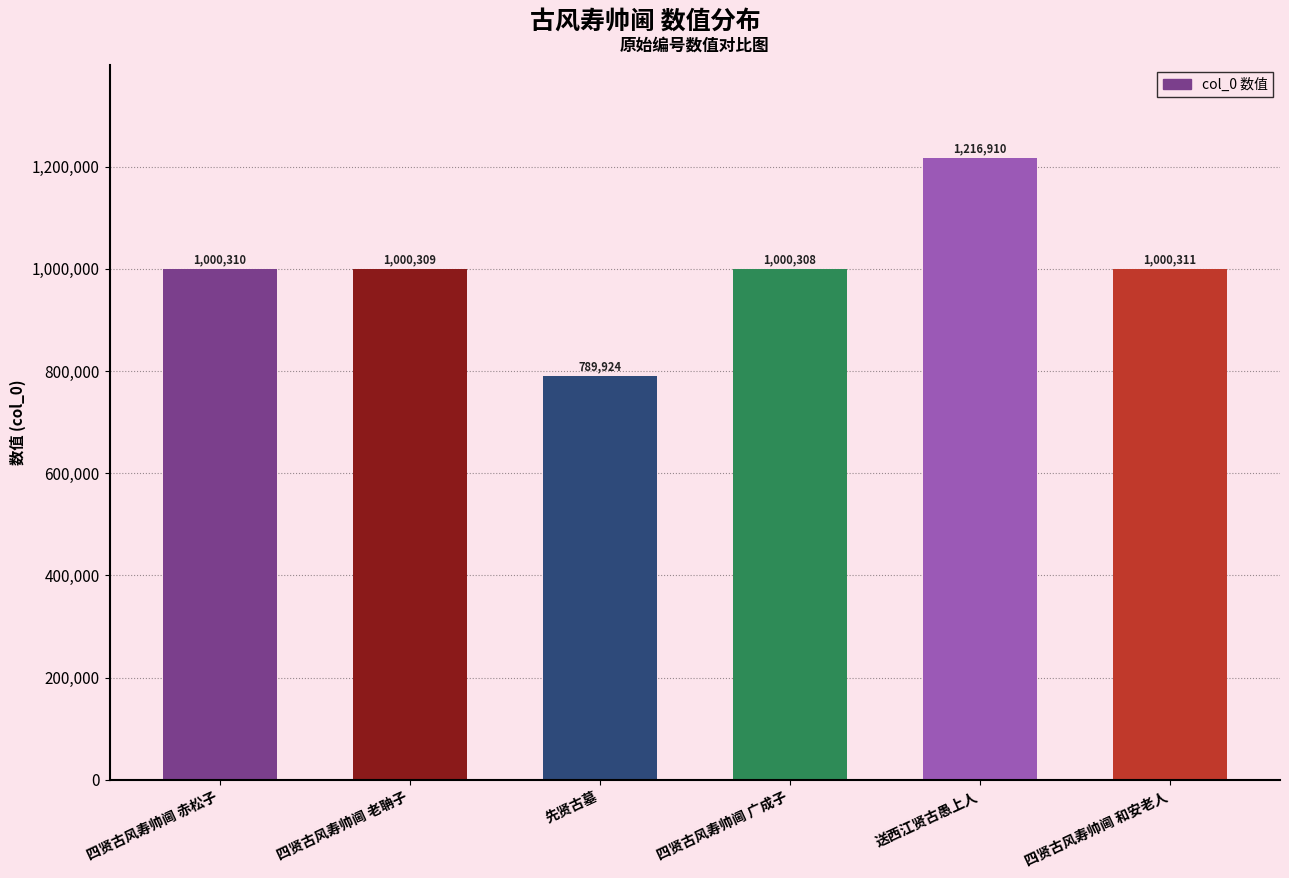

Rank the categories by value from highest to lowest.

送西江贤古愚上人, 四贤古风寿帅阃 和安老人, 四贤古风寿帅阃 赤松子, 四贤古风寿帅阃 老聃子, 四贤古风寿帅阃 广成子, 先贤古墓